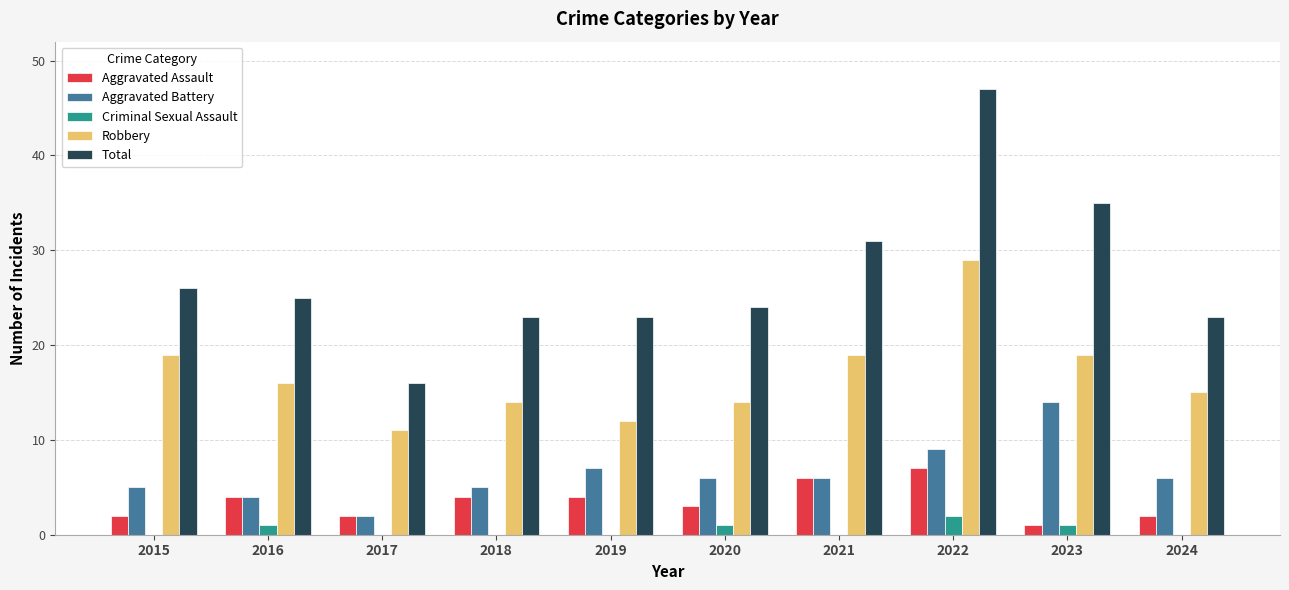

Reading left to right, what are all the values shown in this chart?

Aggravated Assault: 2015=2	2016=4	2017=2	2018=4	2019=4	2020=3	2021=6	2022=7	2023=1	2024=2
Aggravated Battery: 2015=5	2016=4	2017=2	2018=5	2019=7	2020=6	2021=6	2022=9	2023=14	2024=6
Criminal Sexual Assault: 2015=0	2016=1	2017=0	2018=0	2019=0	2020=1	2021=0	2022=2	2023=1	2024=0
Robbery: 2015=19	2016=16	2017=11	2018=14	2019=12	2020=14	2021=19	2022=29	2023=19	2024=15
Total: 2015=26	2016=25	2017=16	2018=23	2019=23	2020=24	2021=31	2022=47	2023=35	2024=23